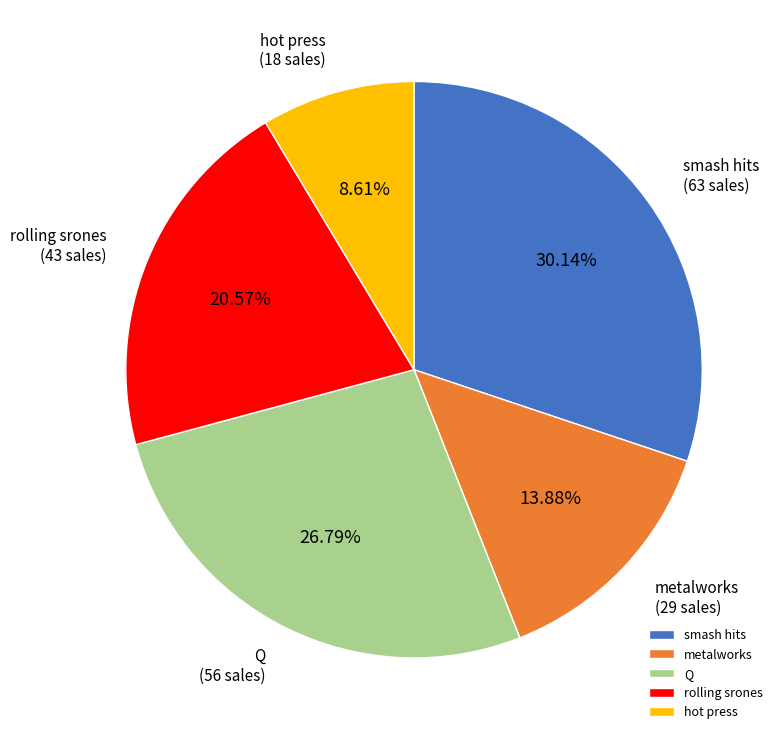

How many slices are in this pie chart?

5